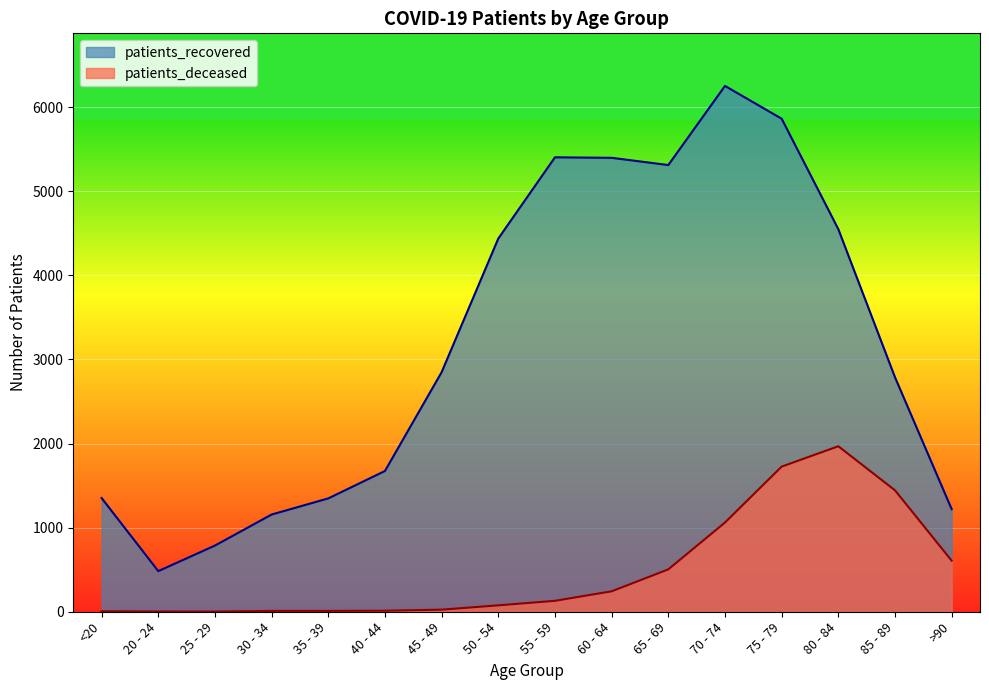

What is the greatest value displayed?

6253